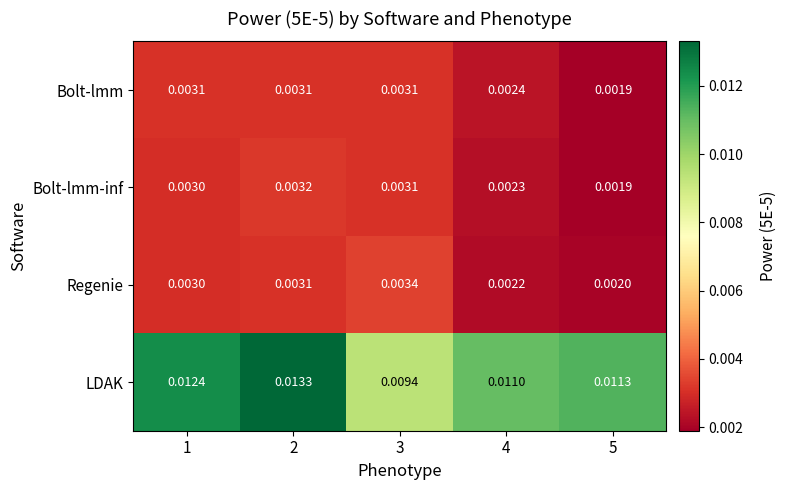

Which series has the largest total across all categories?

LDAK